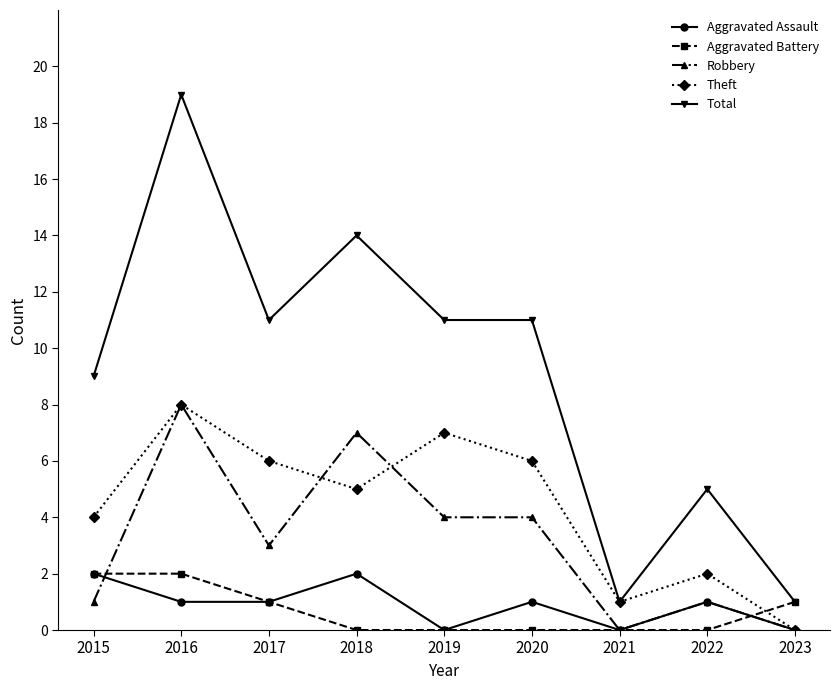

True or false: Total has a value of 15 at 2020.

False